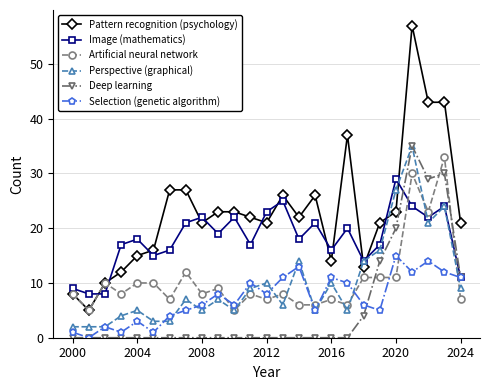

What are all the series names shown in the legend?

Pattern recognition (psychology), Image (mathematics), Artificial neural network, Perspective (graphical), Deep learning, Selection (genetic algorithm)